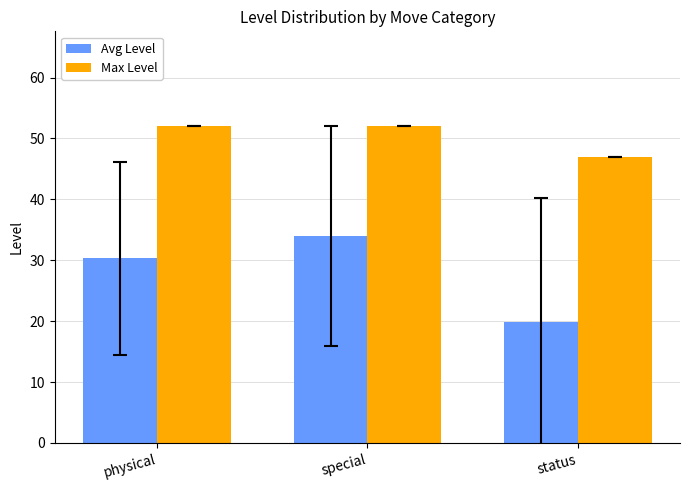

At how many categories does at least one series exceed 34?

3